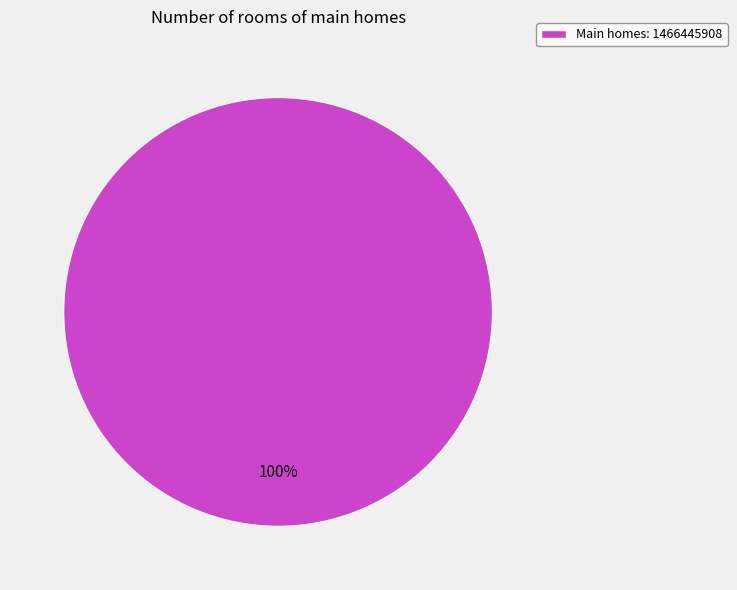

Count the number of slices in the pie.

1